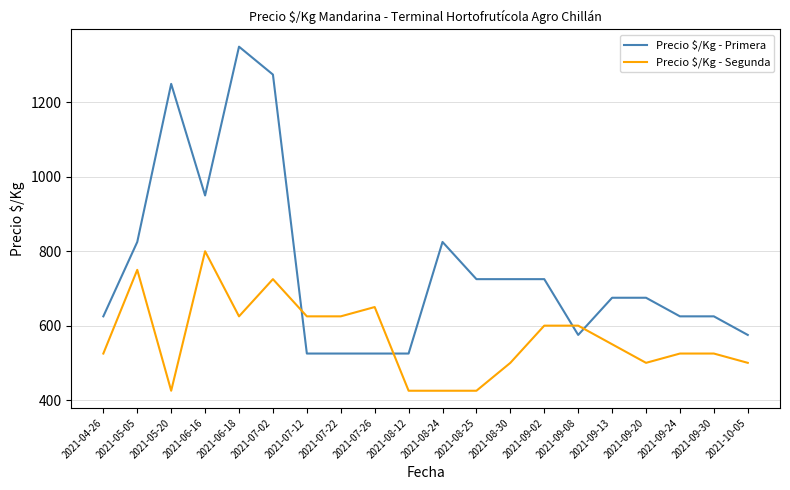

Which series ends up on top after the final intersection of Precio $/Kg - Primera and Precio $/Kg - Segunda?

Precio $/Kg - Primera